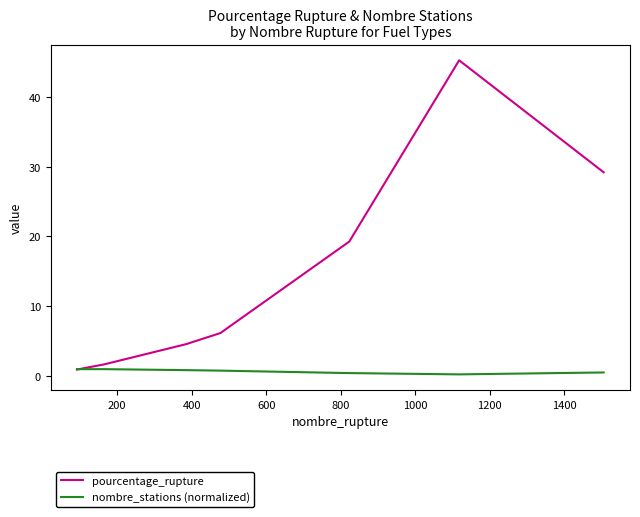

List the series in order of their overall mean, highest first.

pourcentage_rupture, nombre_stations (normalized)